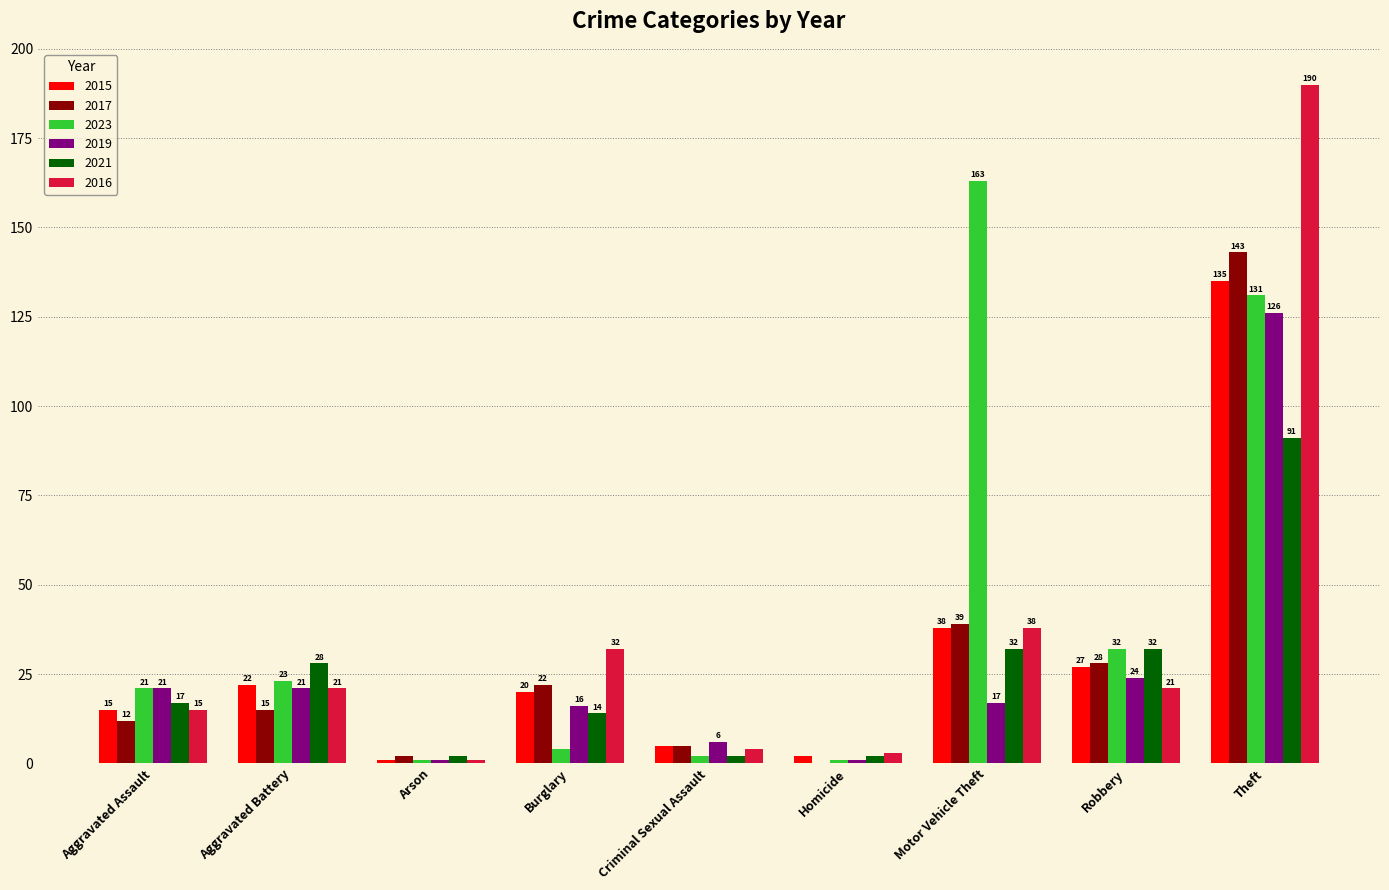

Does the chart contain stacked bars?

No